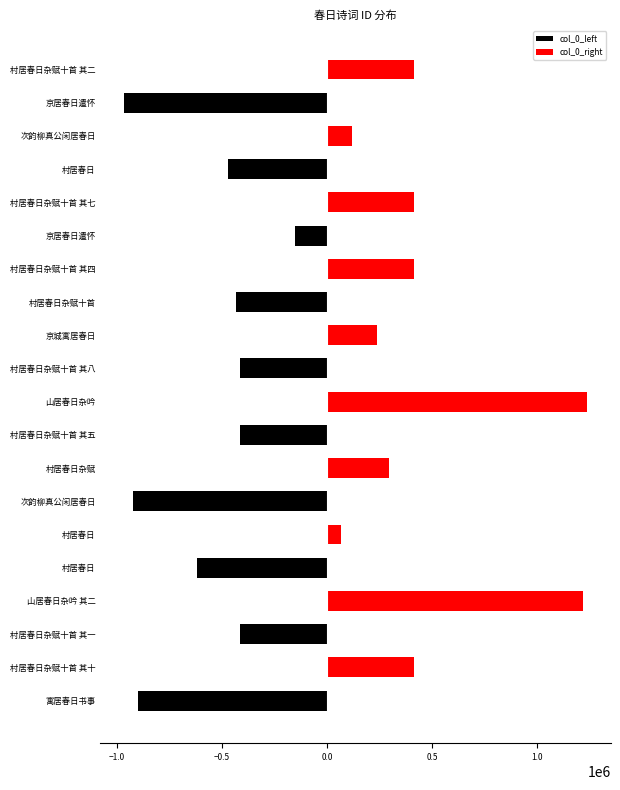

Does the chart contain any negative values?

Yes